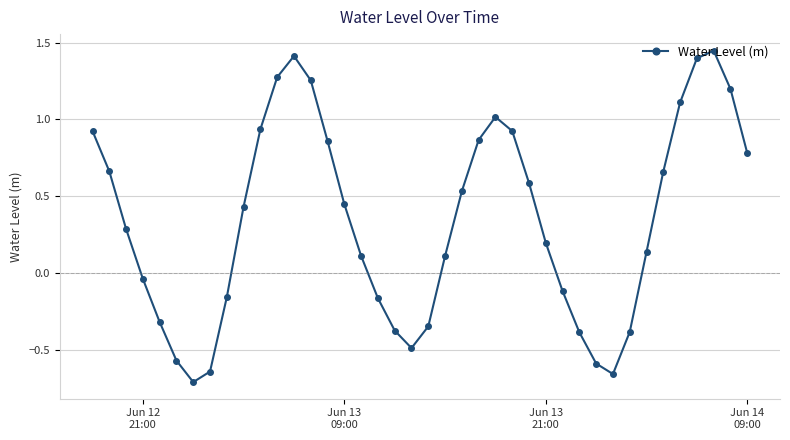

What is the value of the 28th point from the left?

0.2